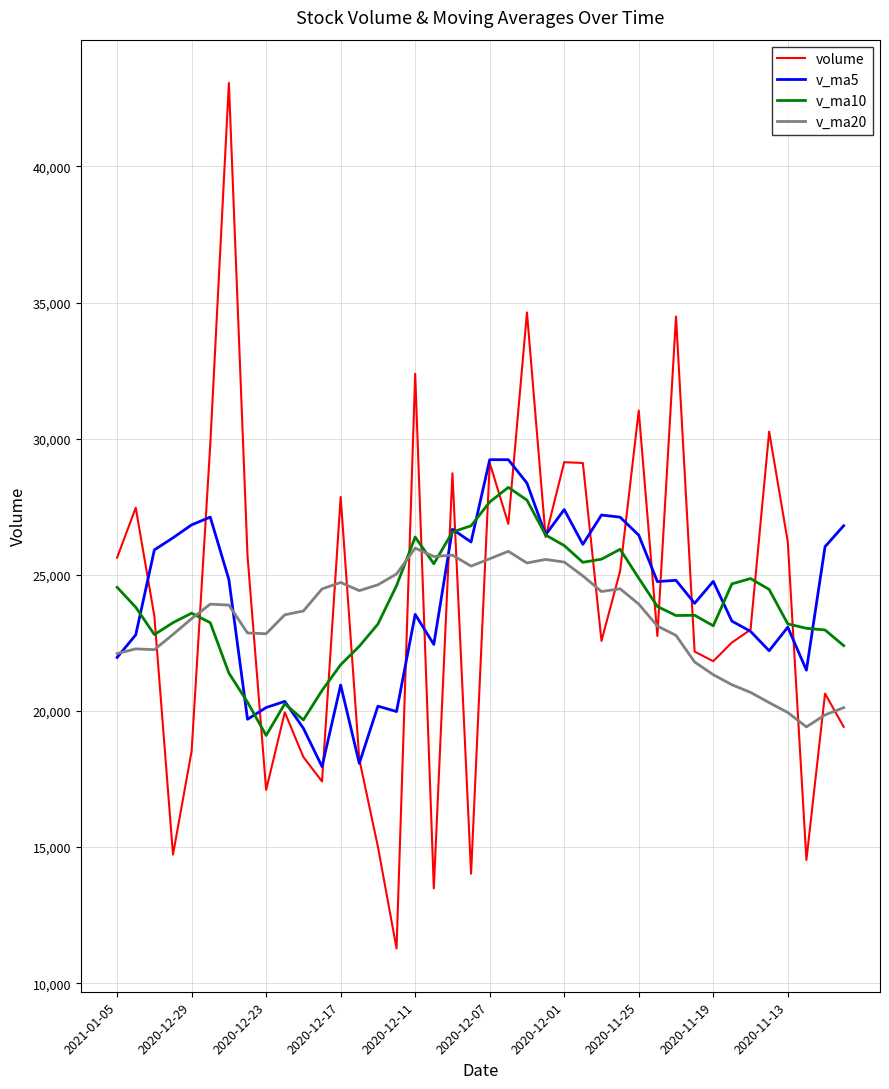

What is the lowest value of the v_ma10 series?

19100.9